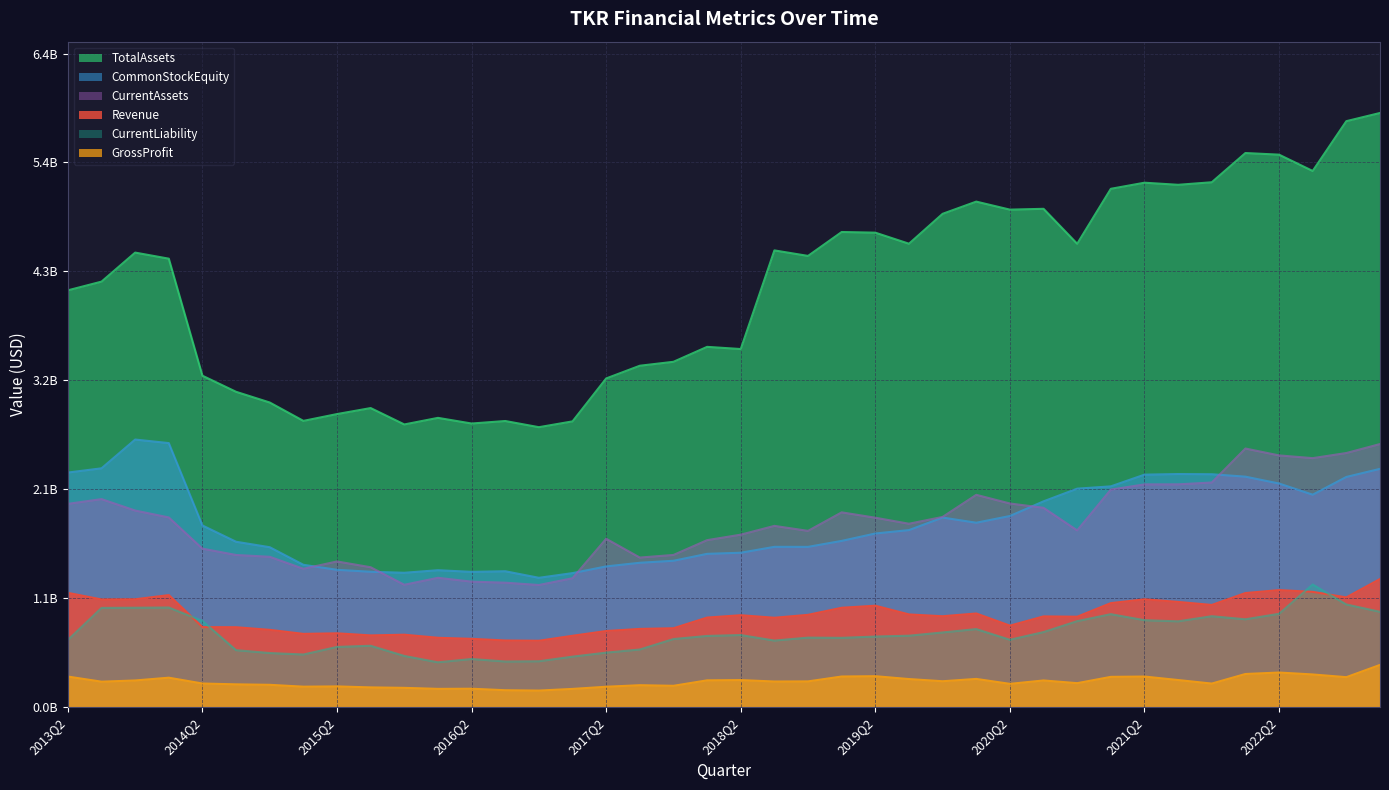

True or false: Revenue and GrossProfit cross at least once.

False